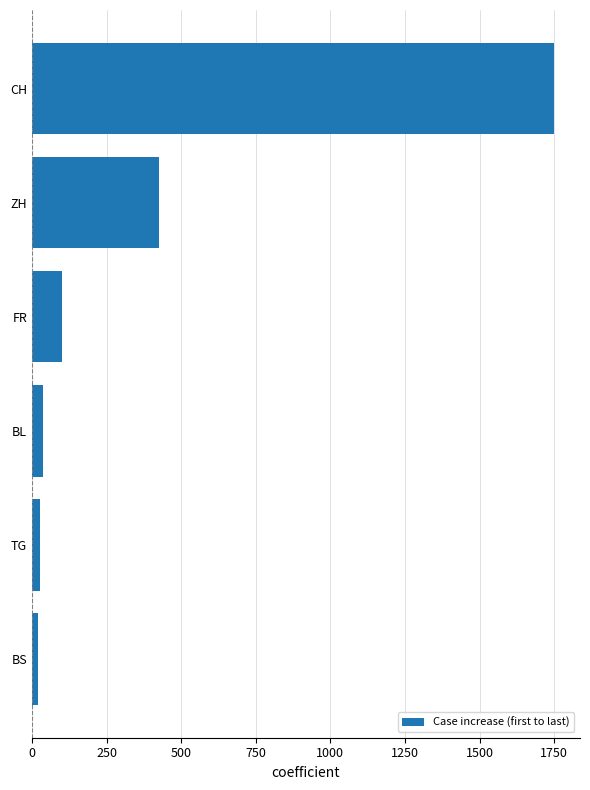

What is the difference between the maximum and second lowest values?

1722